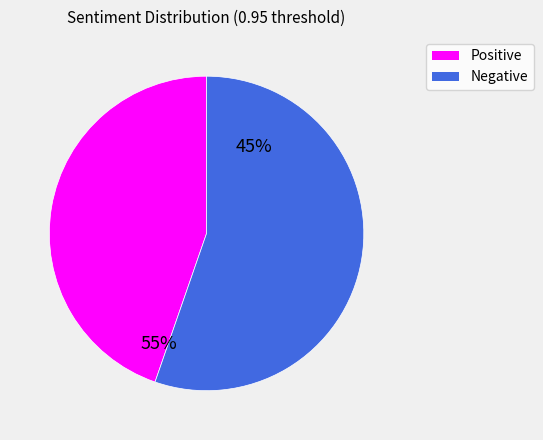

Is there any slice that represents more than half of the pie?

Yes